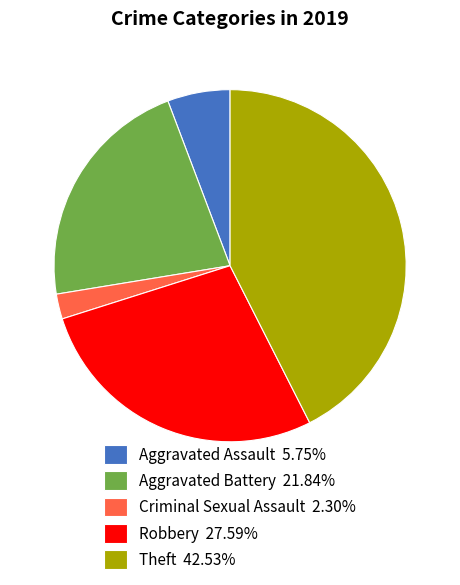

Approximately how many times larger is the value at Aggravated Battery 21.84% compared to Criminal Sexual Assault 2.30%?

9.5